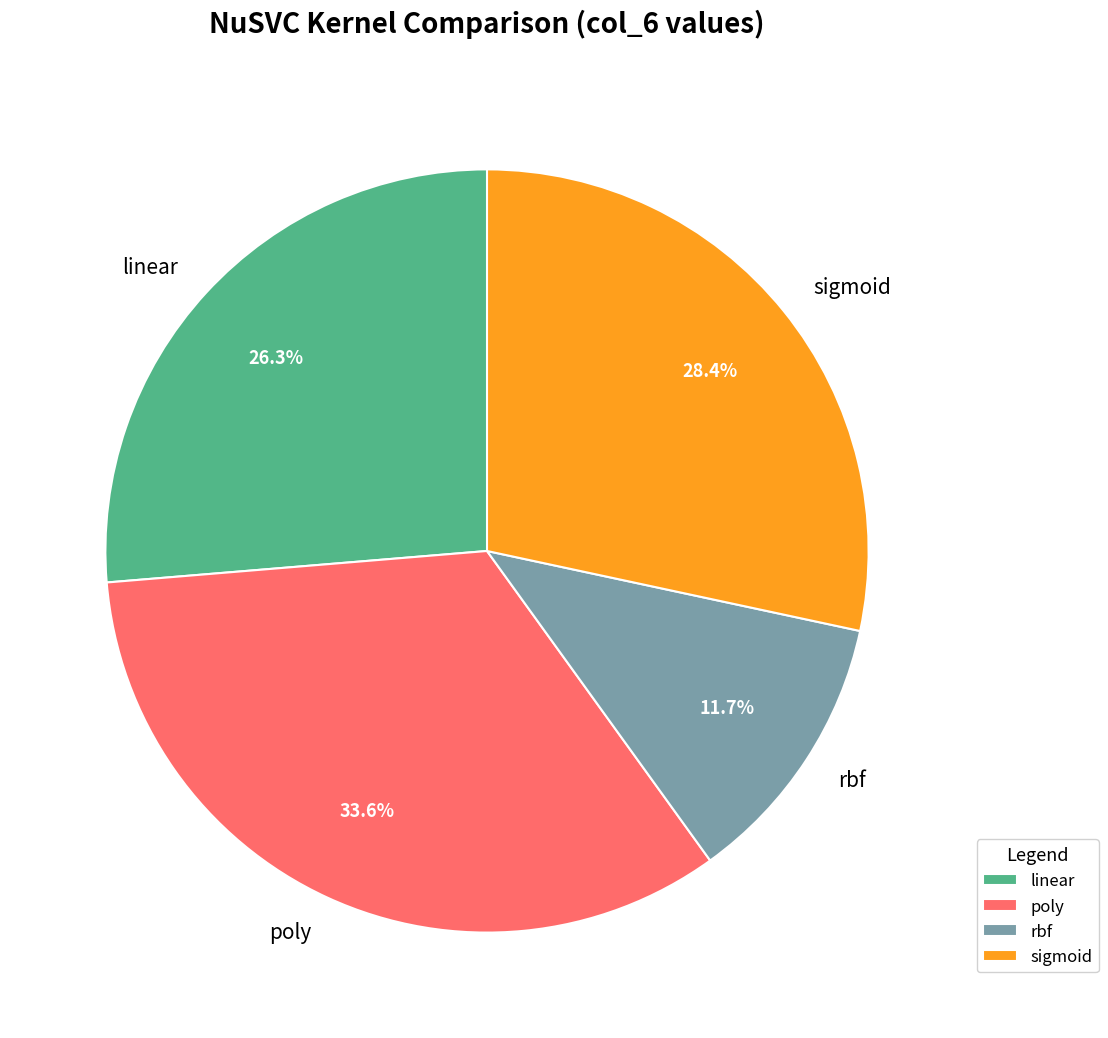

Which slice is the smallest?

rbf